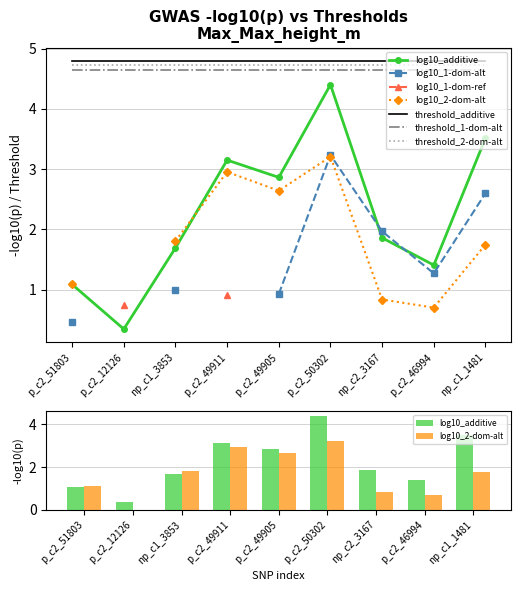

What is the minimum value for log10_additive?

0.3